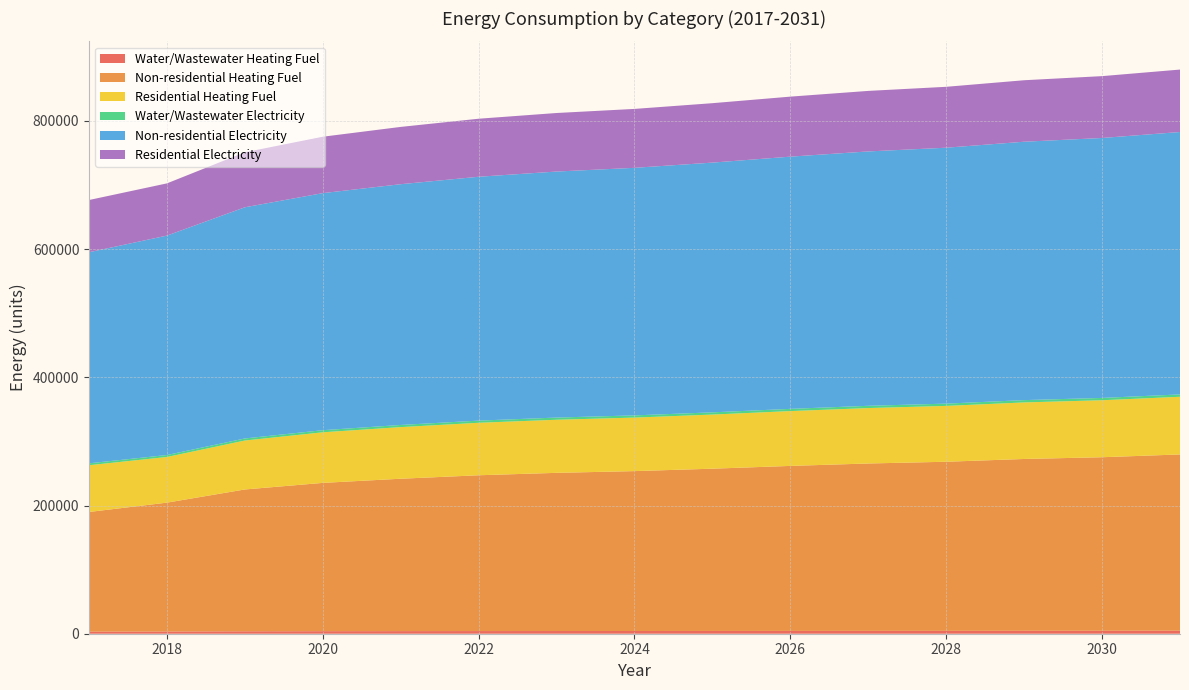

Reading left to right, what are all the values shown in this chart?

Water/Wastewater Heating Fuel: 3211.2	3448.6	3792.4	3959.3	4061.4	4147.5	4205.6	4248.2	4309.9	4383.0	4446.3	4491.4	4582.9	4643.8	4726.9
Non-residential Heating Fuel: 186675.4	201027.7	221227.1	231326.8	237705.6	243021.3	246742.2	249400.0	253121.0	257373.5	261094.5	263752.3	268004.8	270662.6	274915.1
Residential Heating Fuel: 72944.7	71216.0	76343.6	78907.4	80526.6	81876.0	82820.6	83495.2	84439.8	85519.3	86463.9	87138.5	88218.0	88892.7	89972.2
Water/Wastewater Electricity: 2952.7	3059.8	3219.7	3295.7	3341.0	3379.7	3405.1	3424.1	3452.5	3487.0	3516.7	3537.7	3586.6	3620.0	3662.1
Non-residential Electricity: 329253.5	342278.7	360610.5	369776.4	375565.4	380389.5	383766.4	386178.5	389555.4	393414.7	396791.6	399203.7	403063.0	405475.1	409334.4
Residential Electricity: 81483.2	81448.8	85811.0	87992.1	89369.7	90517.6	91321.2	91895.2	92698.7	93617.1	94420.7	94994.6	95913.0	96487.0	97405.4